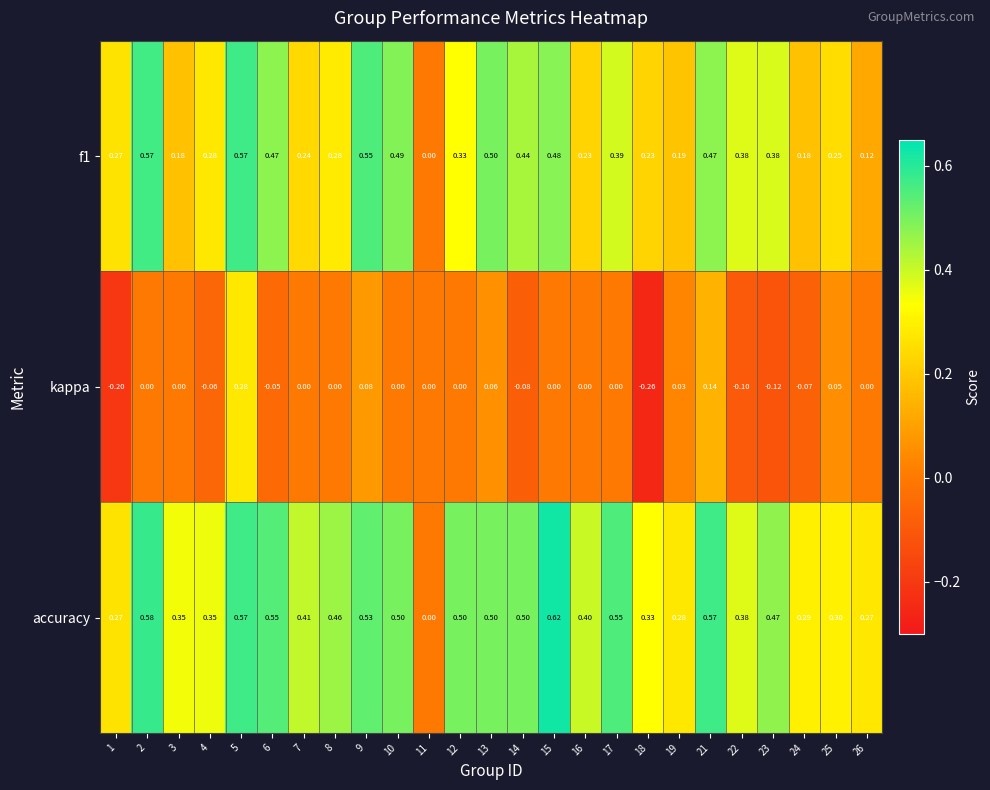

Which series has the largest range (max minus min)?

accuracy